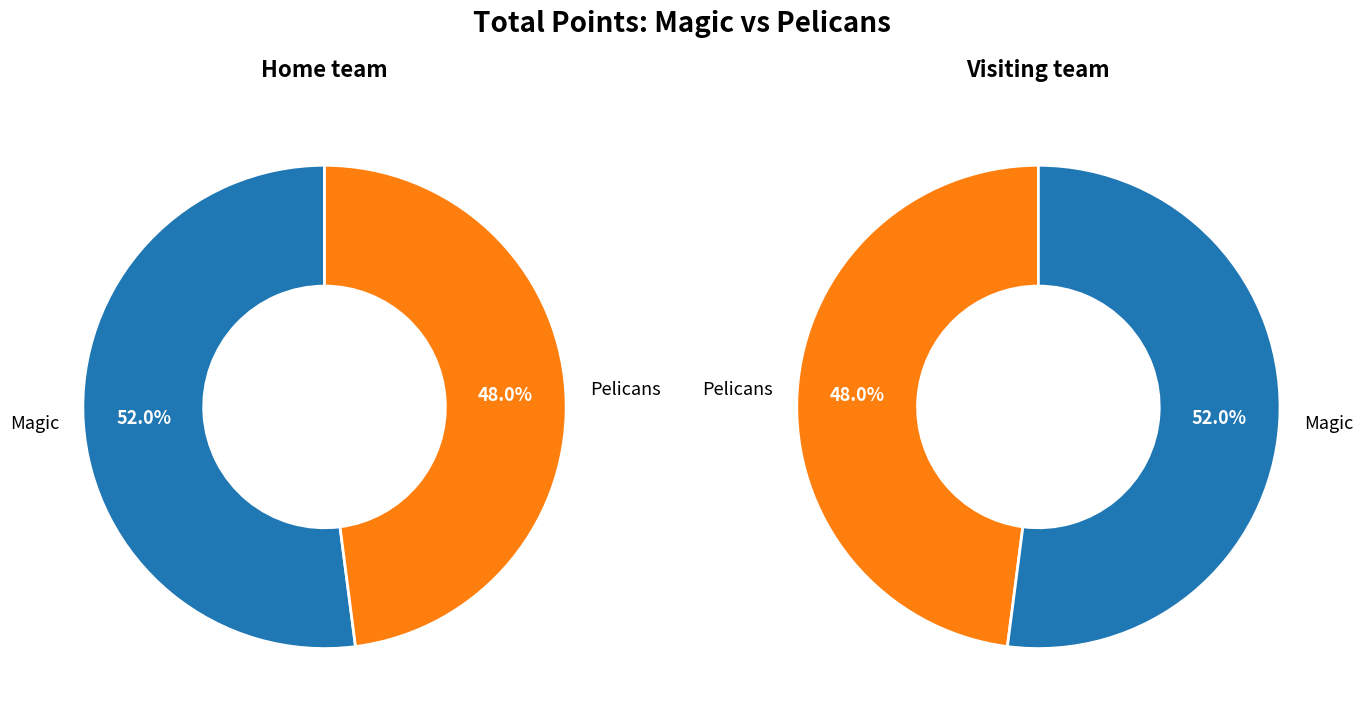

Rank the categories by value from lowest to highest.

Pelicans, Magic